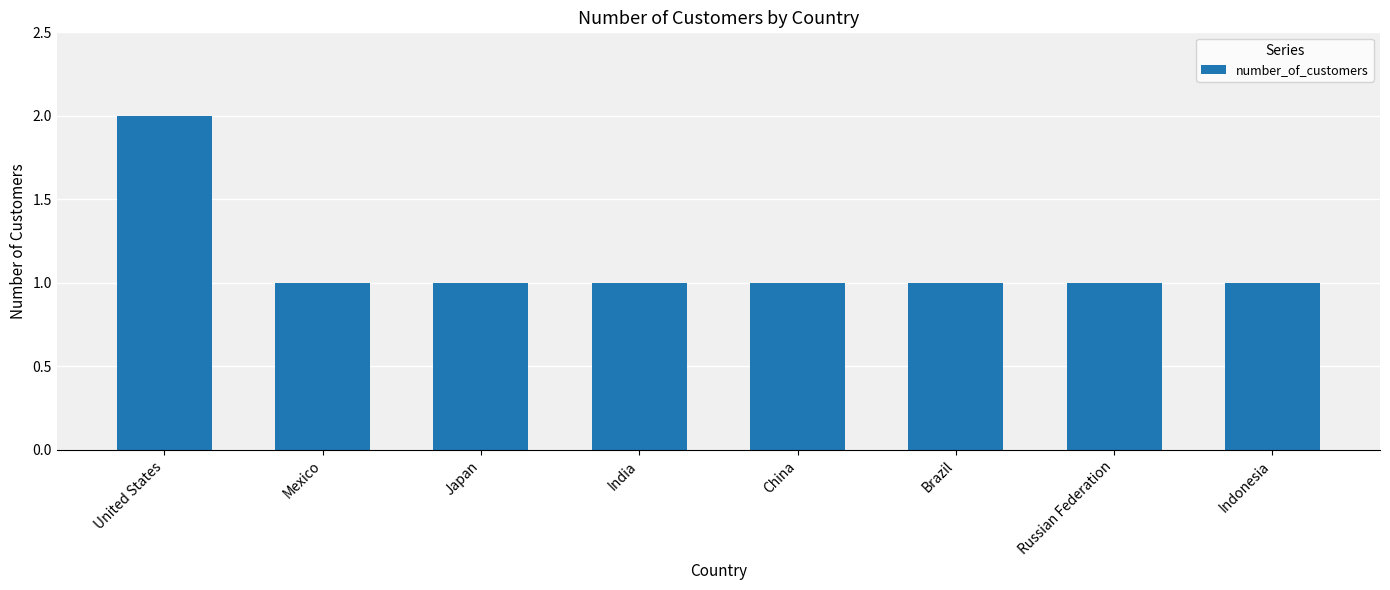

What is the sum of all values?

9